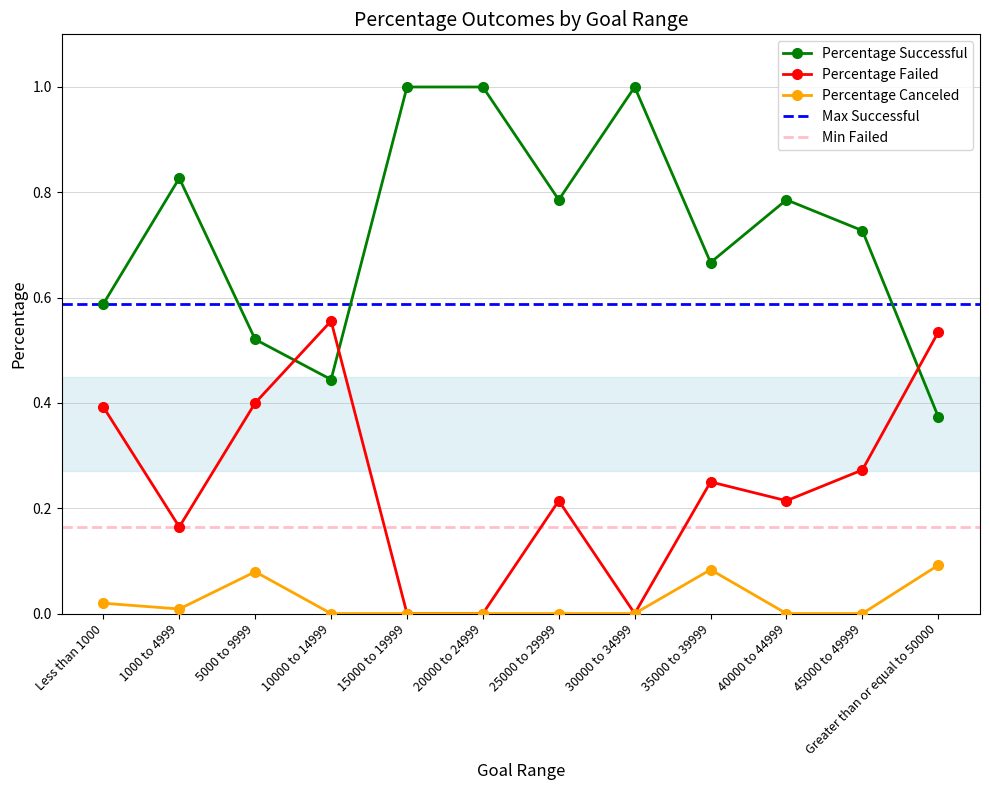

At 30000 to 34999, list the series in order from smallest to largest.

Percentage Failed, Percentage Canceled, Percentage Successful